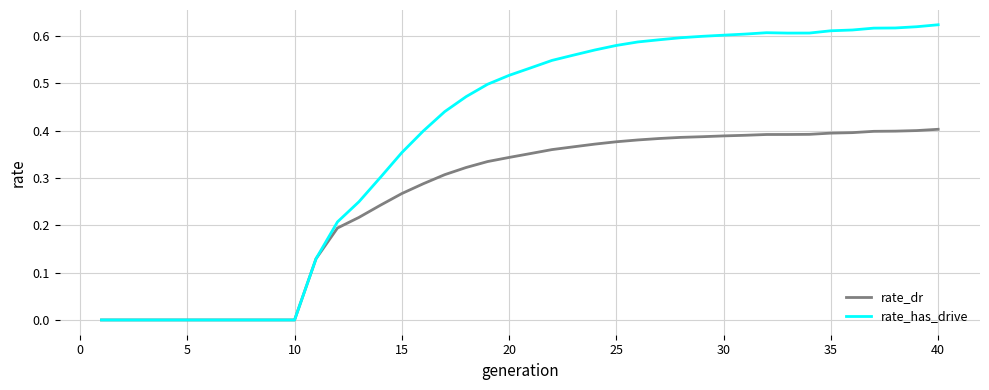

Which series has the widest spread of values?

rate_has_drive